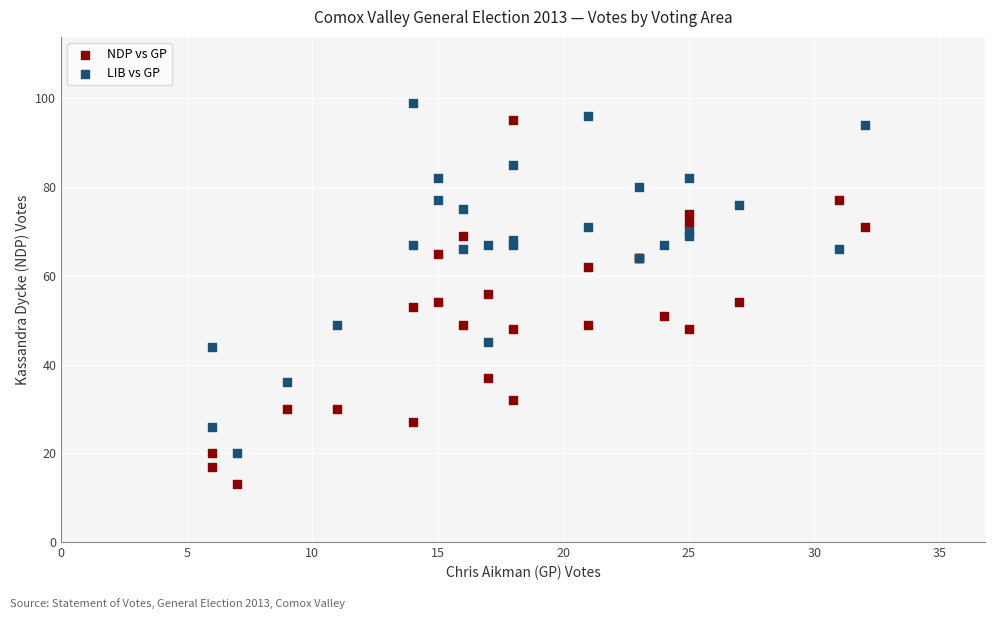

Which series contains the lowest Y value?

NDP vs GP